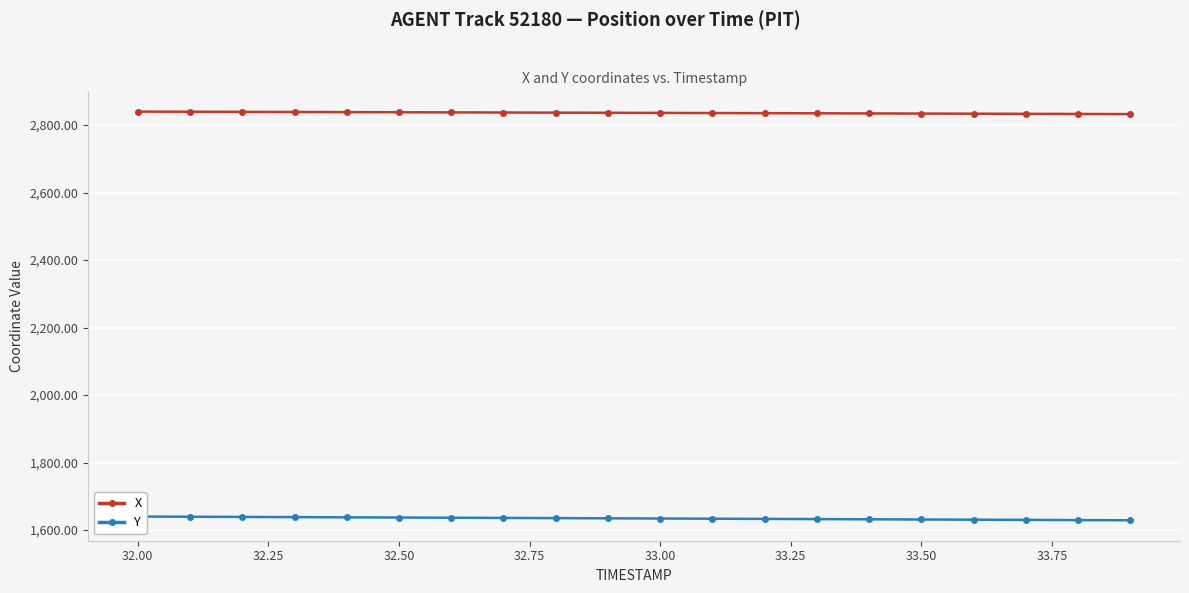

Is this an area chart (filled region under the line)?

No